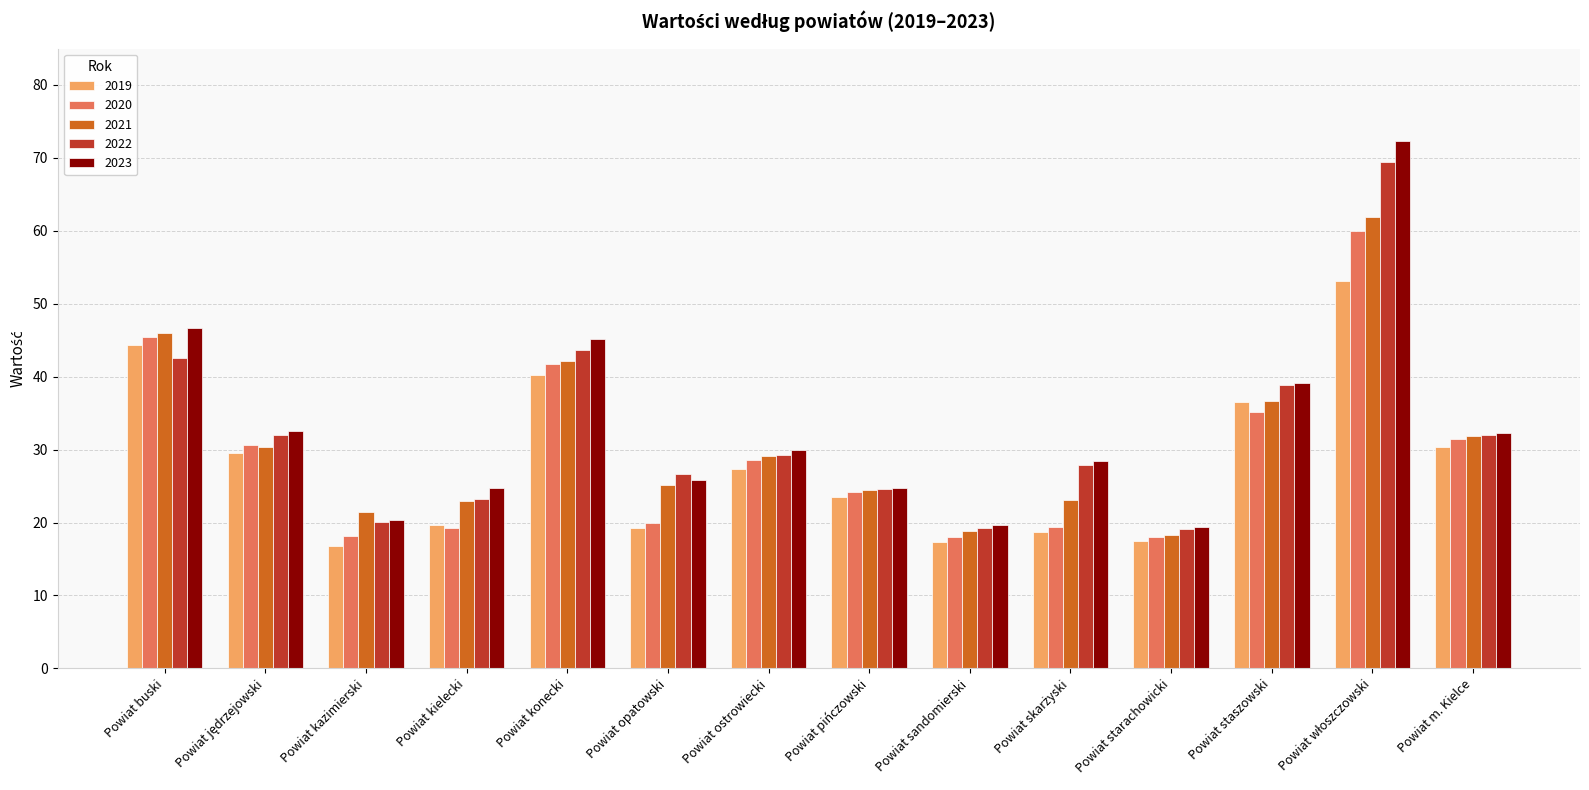

Where does the 2019 series first go above 27?

Powiat buski